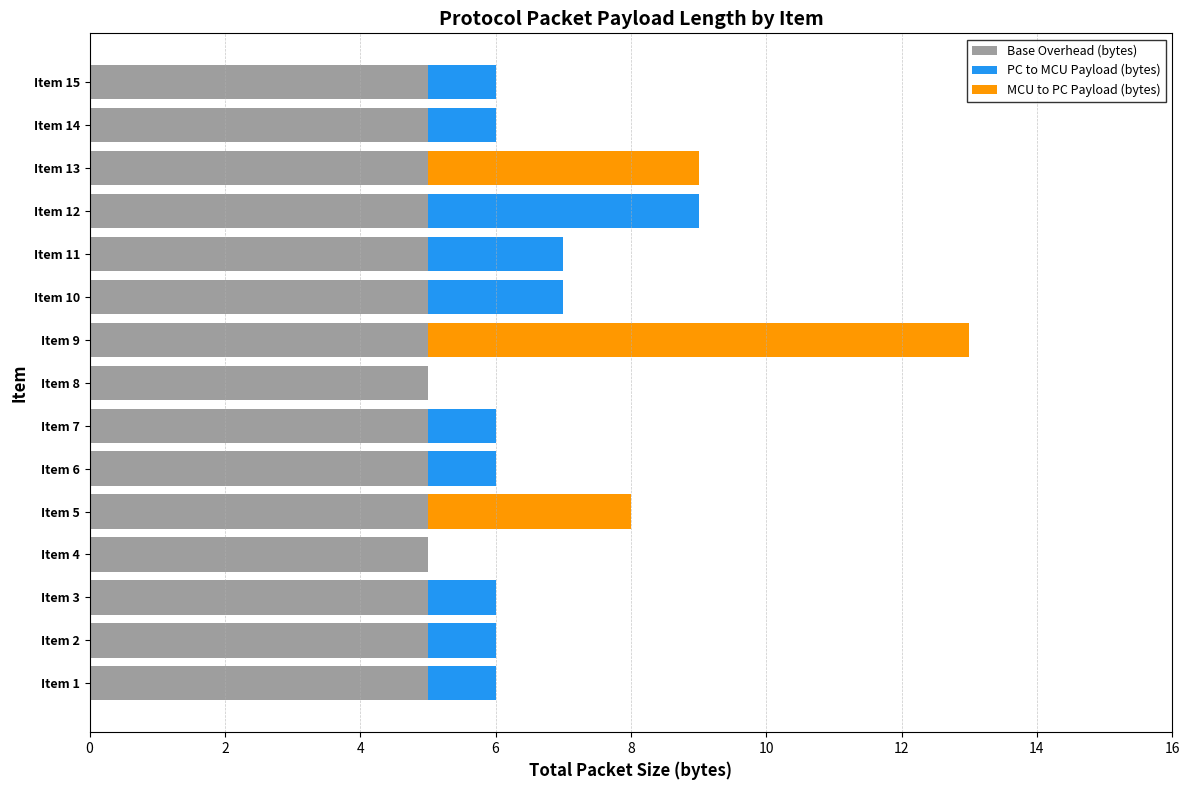

What is the maximum value shown in the chart?

8.0